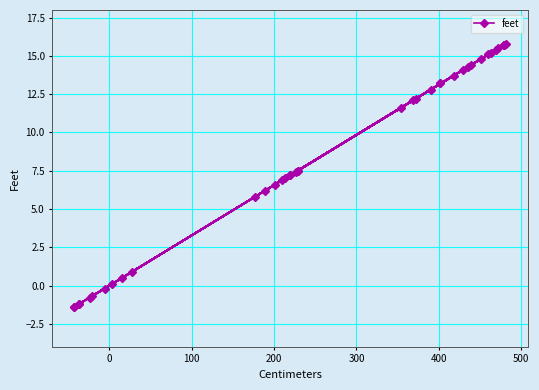

What is the average value?

8.8